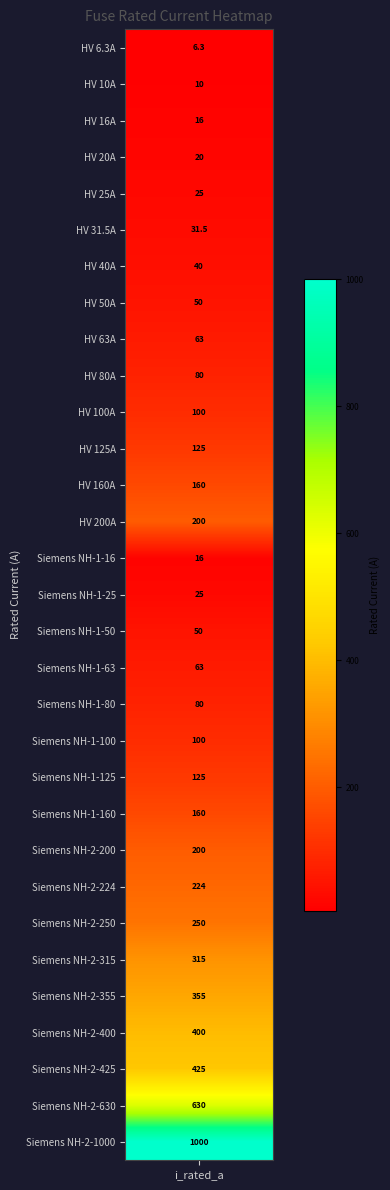

Which category has the lowest value across all series?

i_rated_a